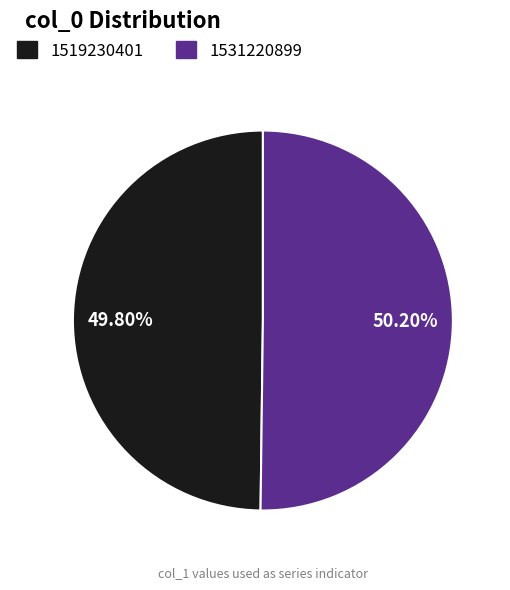

What is the ratio of the value at 1531220899 to the value at 1519230401?

1.0